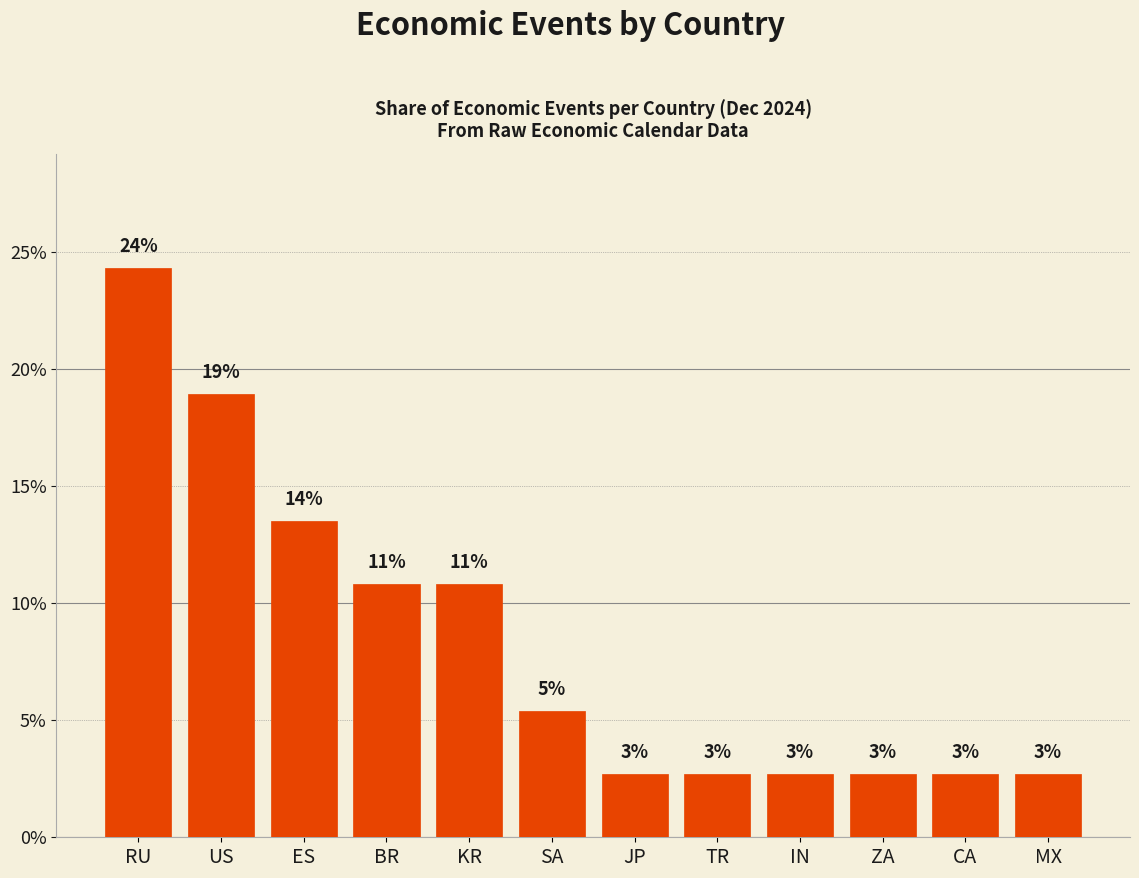

What is the sum of all values?

1.0